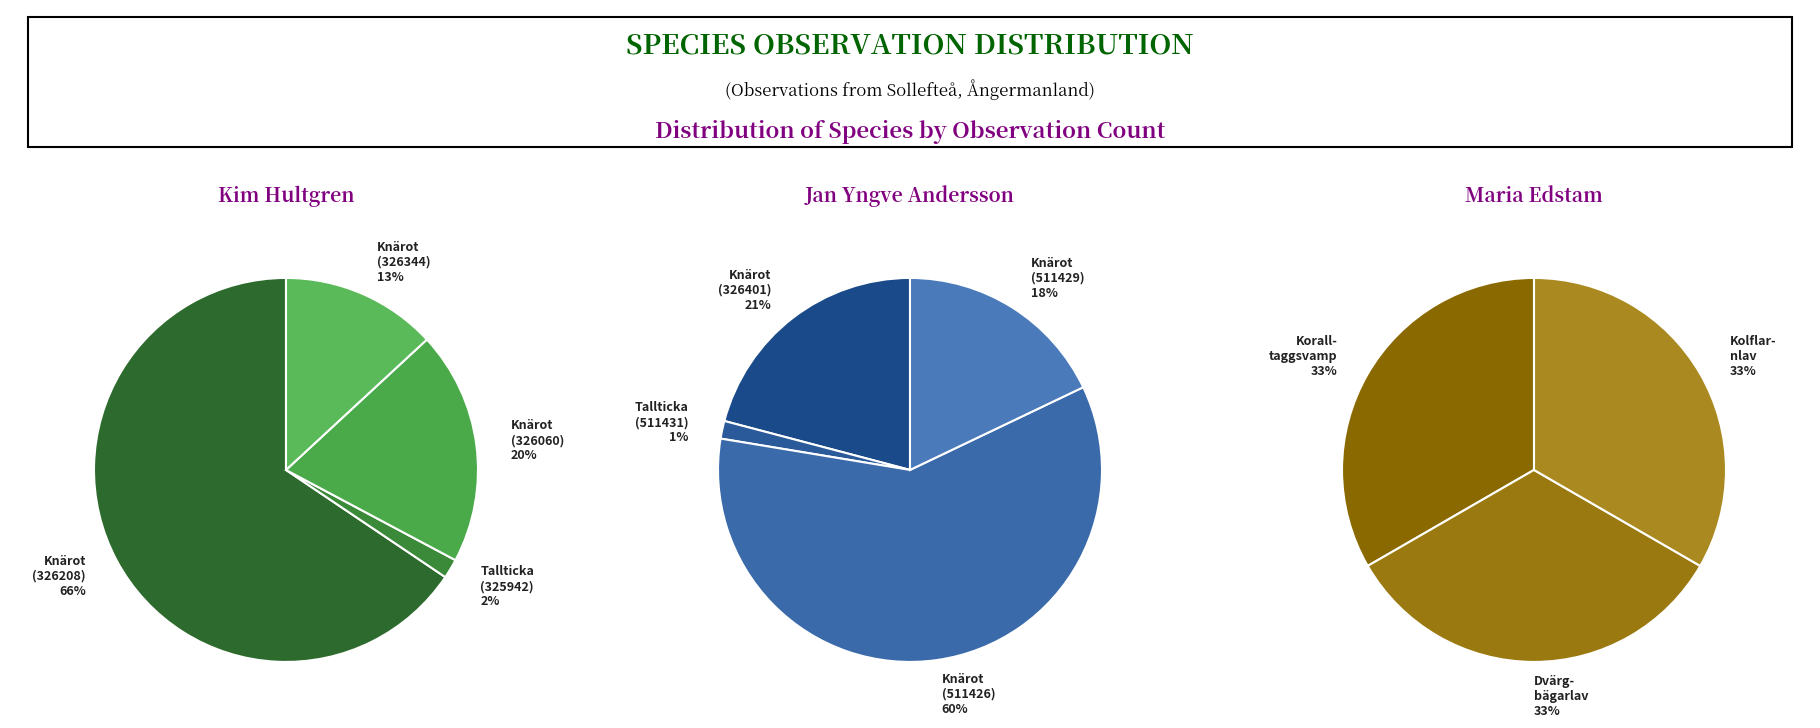

How many segments does this pie chart have?

11